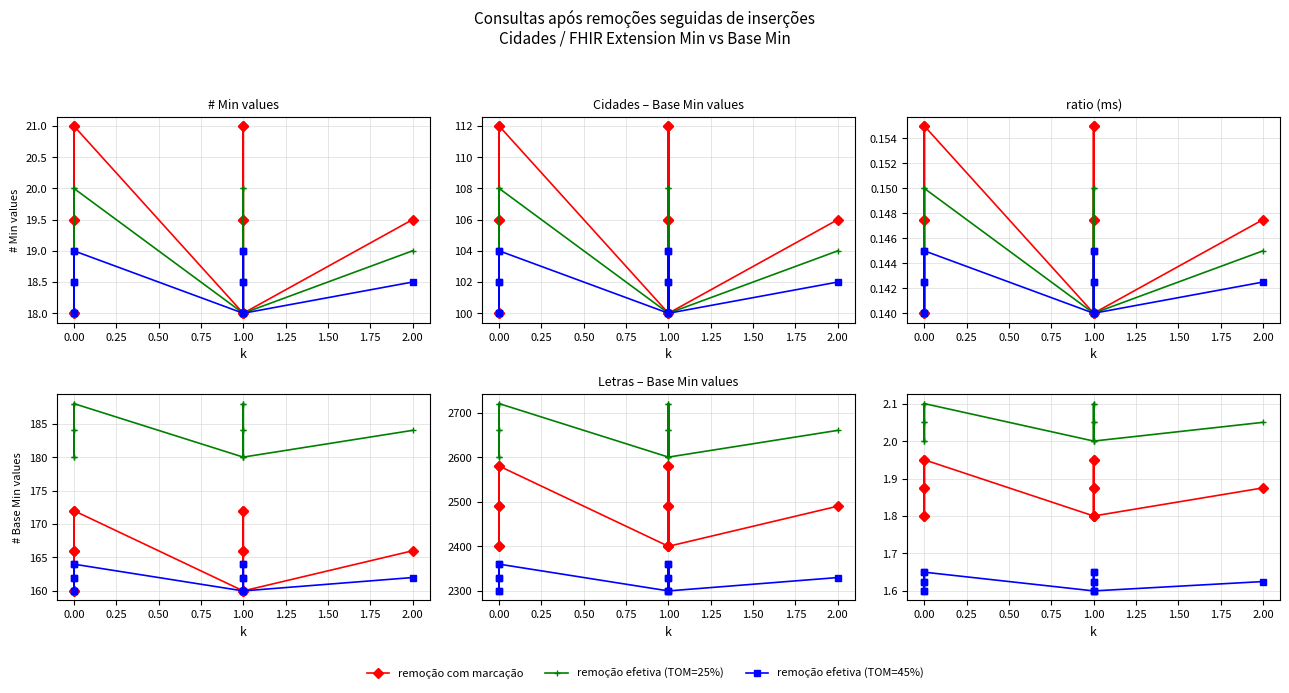

The remoção com marcação series shows 3.0 at 1.00. True or false?

False